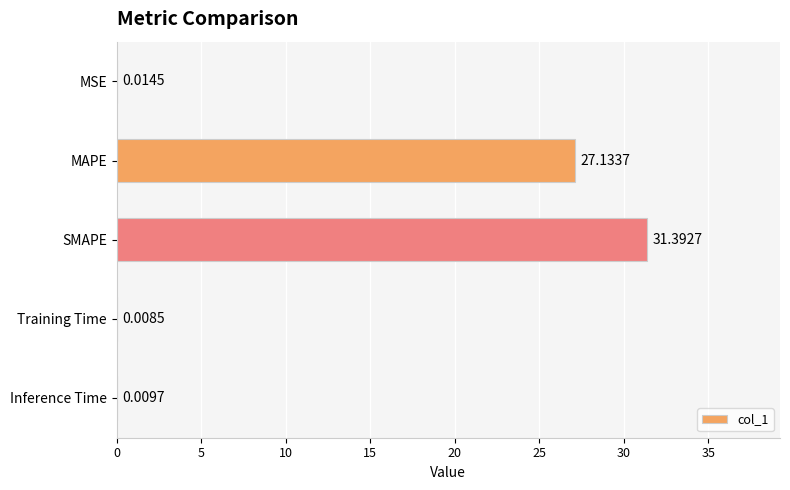

Which label corresponds to the largest value in the chart?

SMAPE